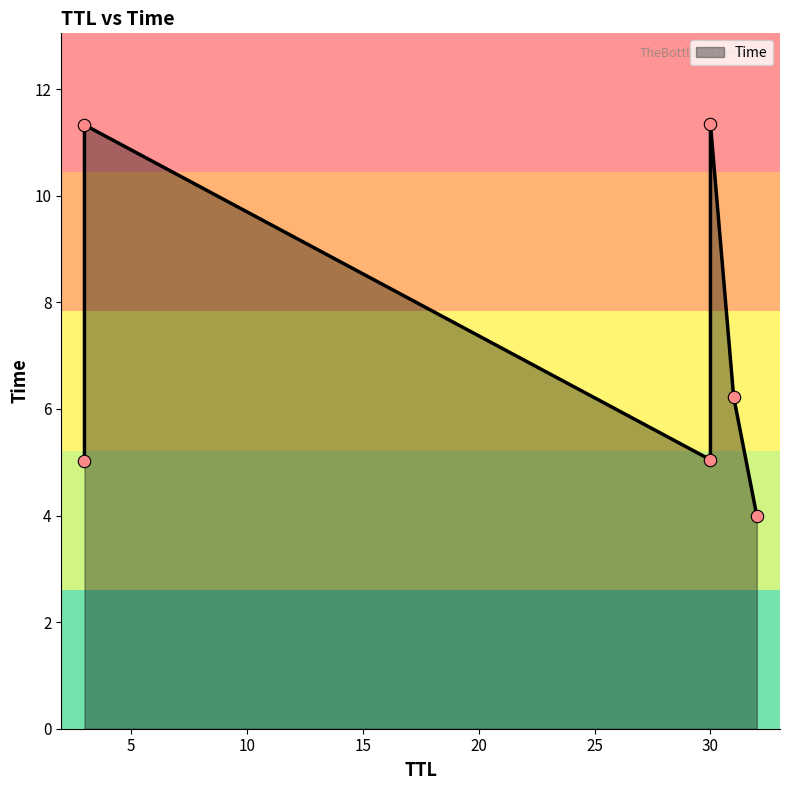

What is the ratio of the value at 31 to the value at 32?

1.6